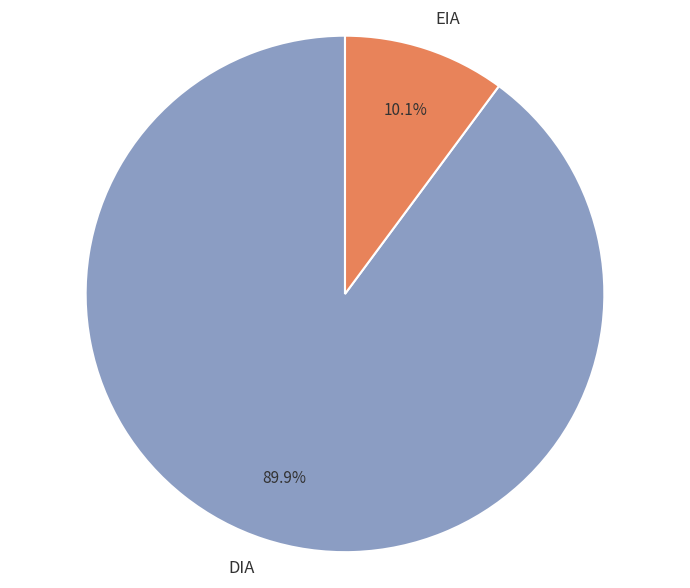

What percentage is the DIA slice, to the nearest percent?

90%